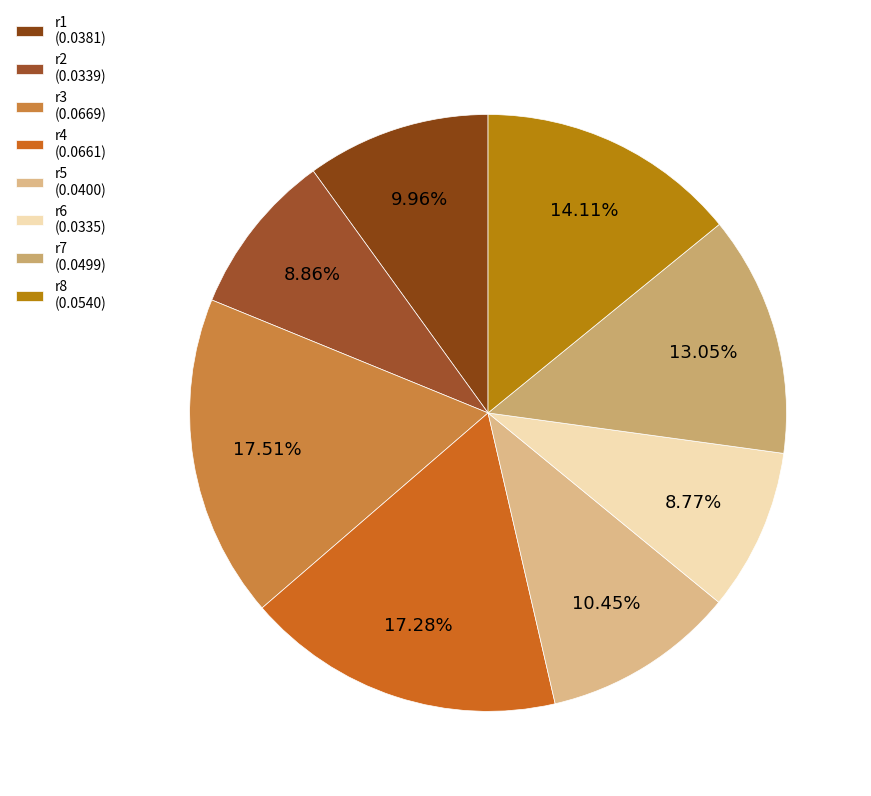

Count the number of slices in the pie.

8